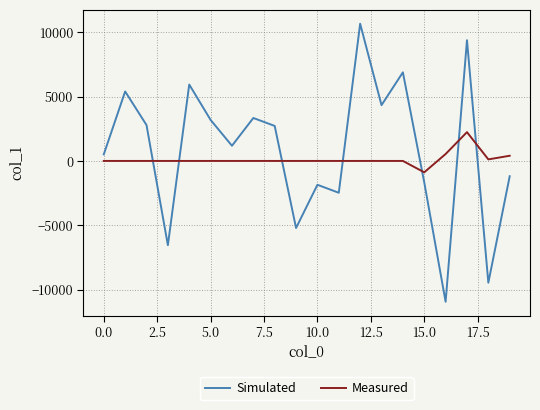

What is the greatest value displayed?

10651.3